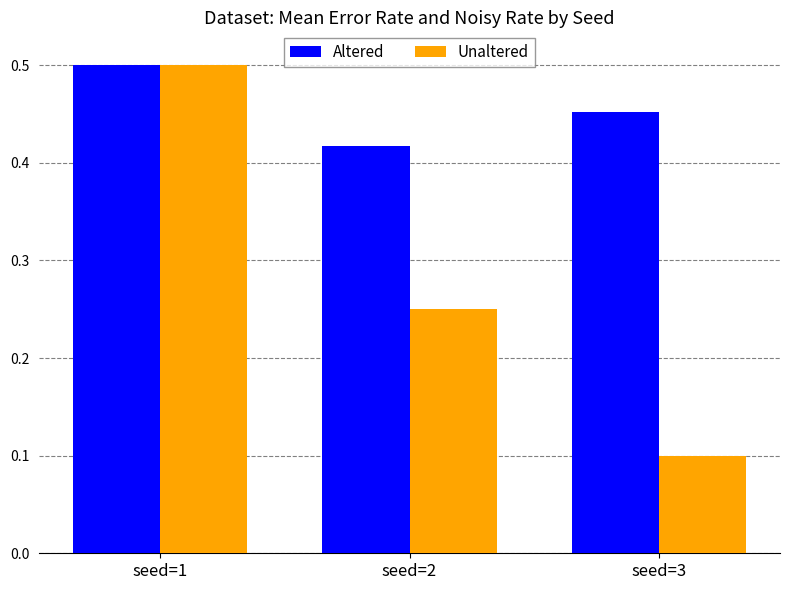

What is the total value across all series at seed=2?

0.7